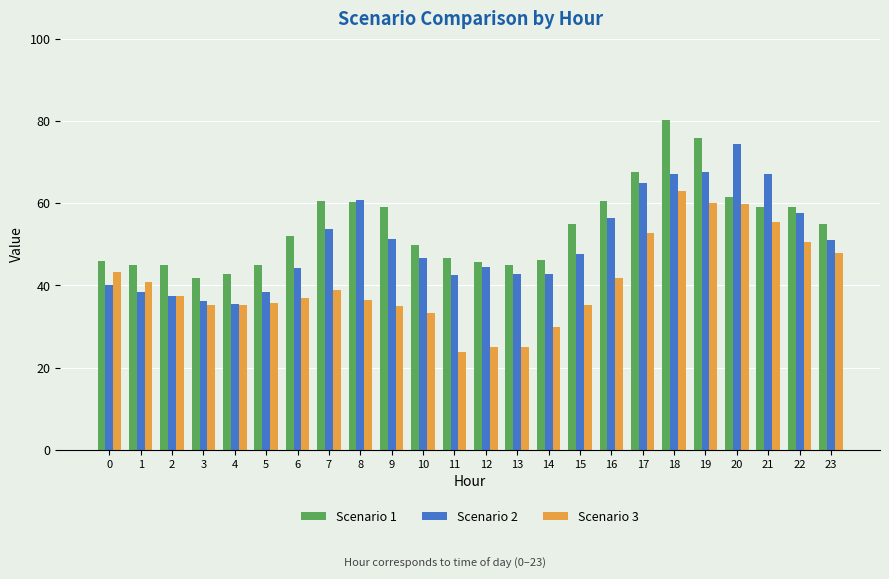

Where is Scenario 2 nearest to the value 54?

7